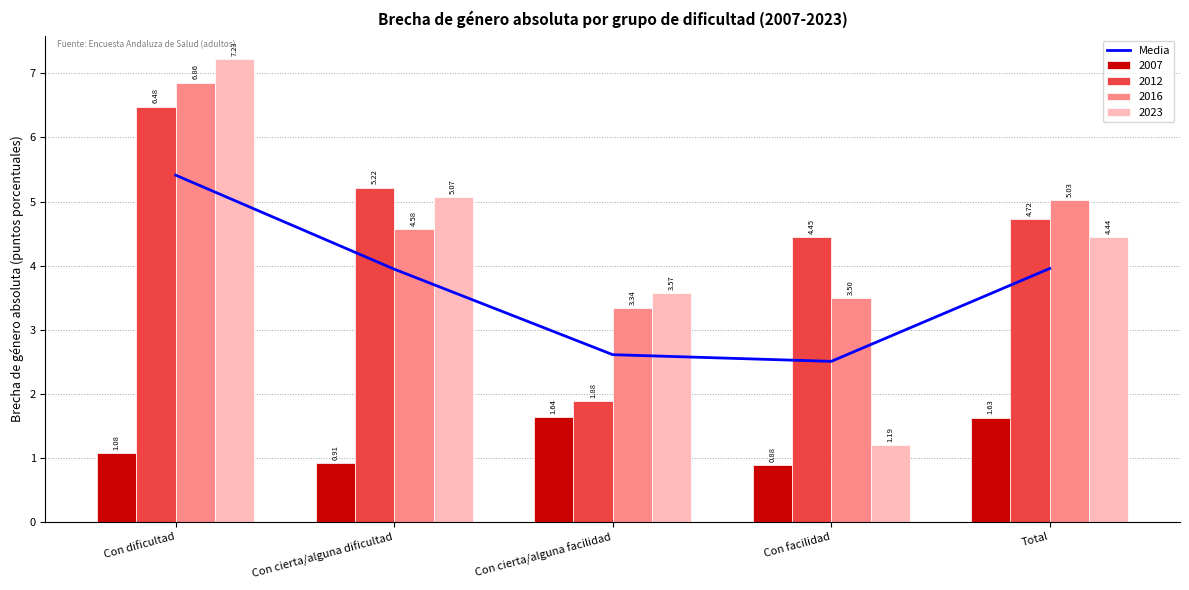

Is it true that the value at Con dificultad is 5.4?

True